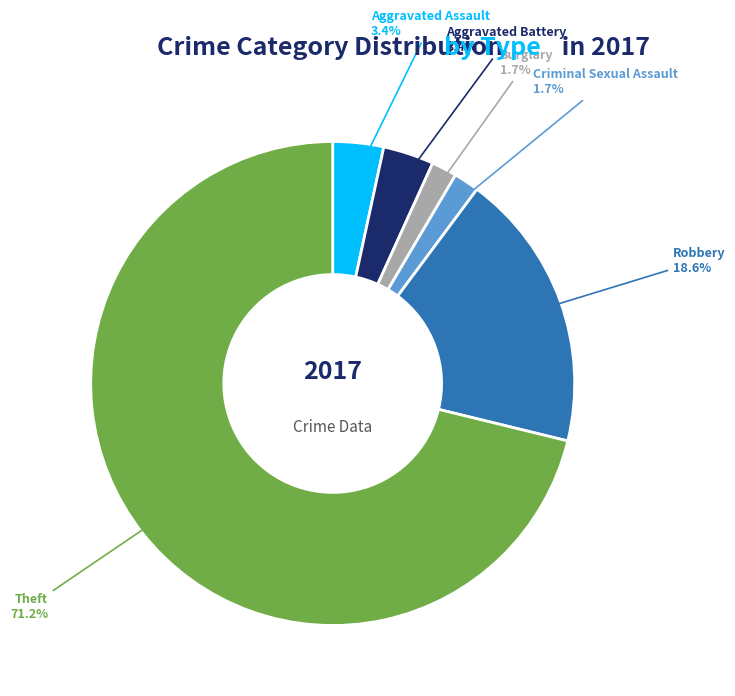

Is there any slice that represents more than half of the pie?

Yes